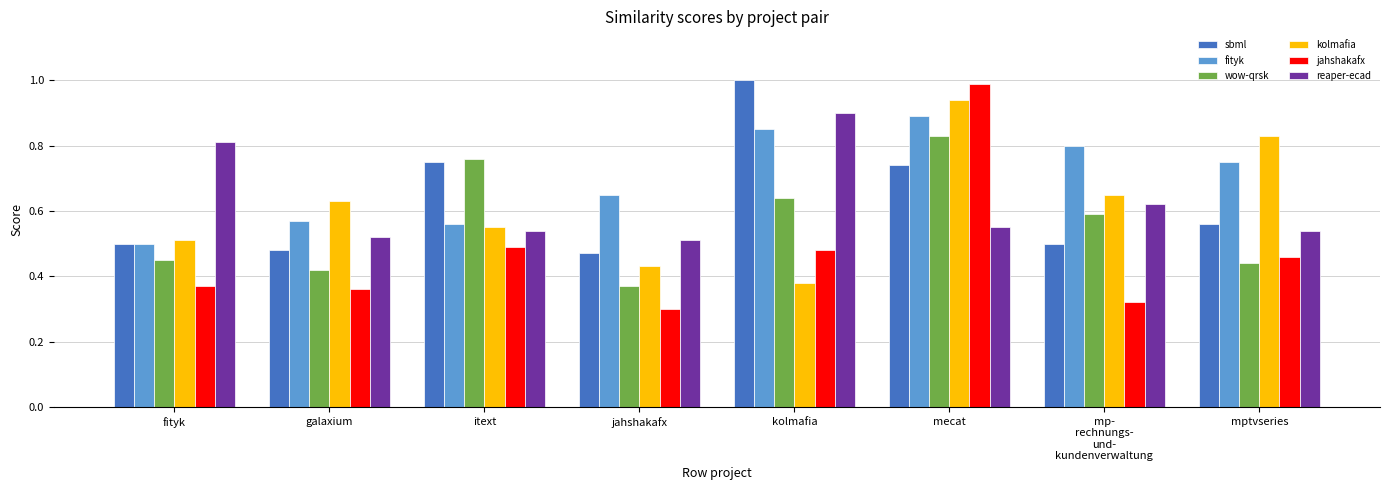

What is the label of the 4th bar from the right?

kolmafia